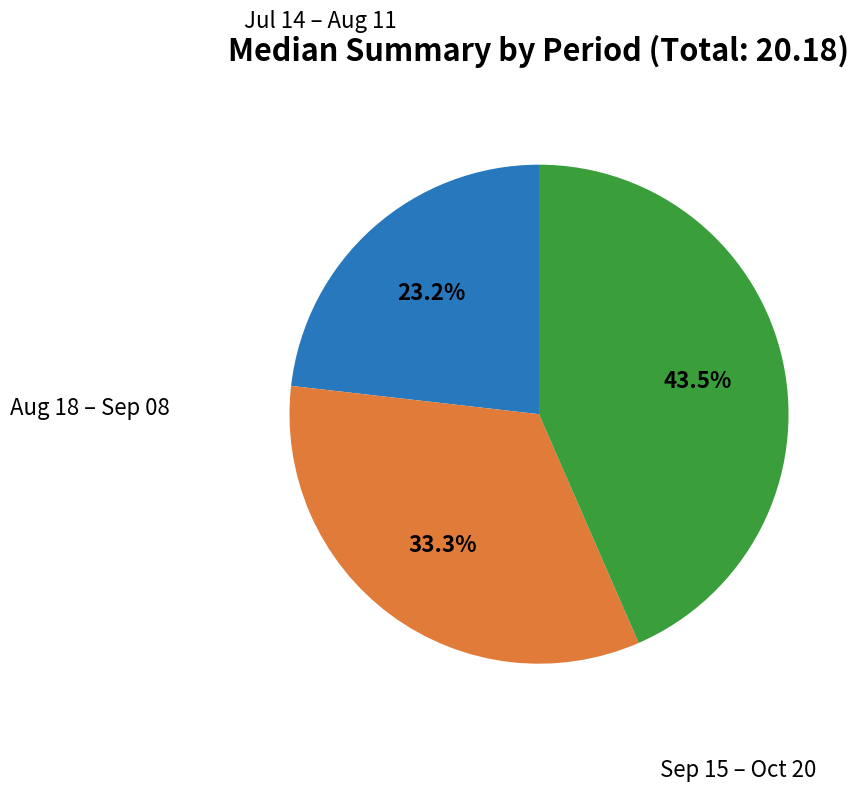

Is there a majority slice in this chart?

No